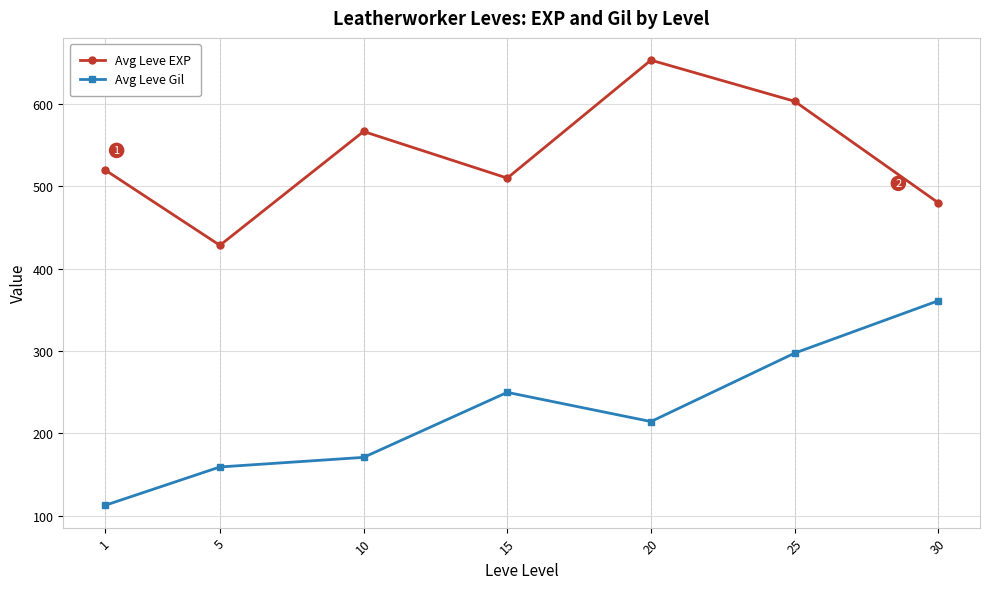

At which category is the sum across all series the highest?

25